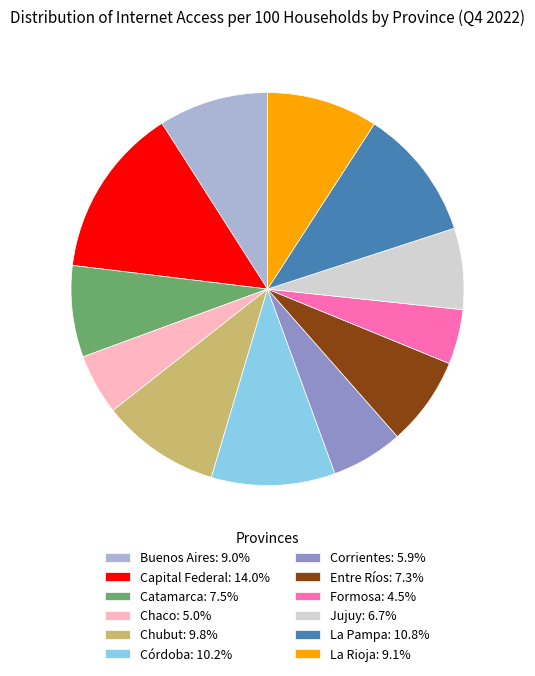

Is Chubut the majority of the pie?

No